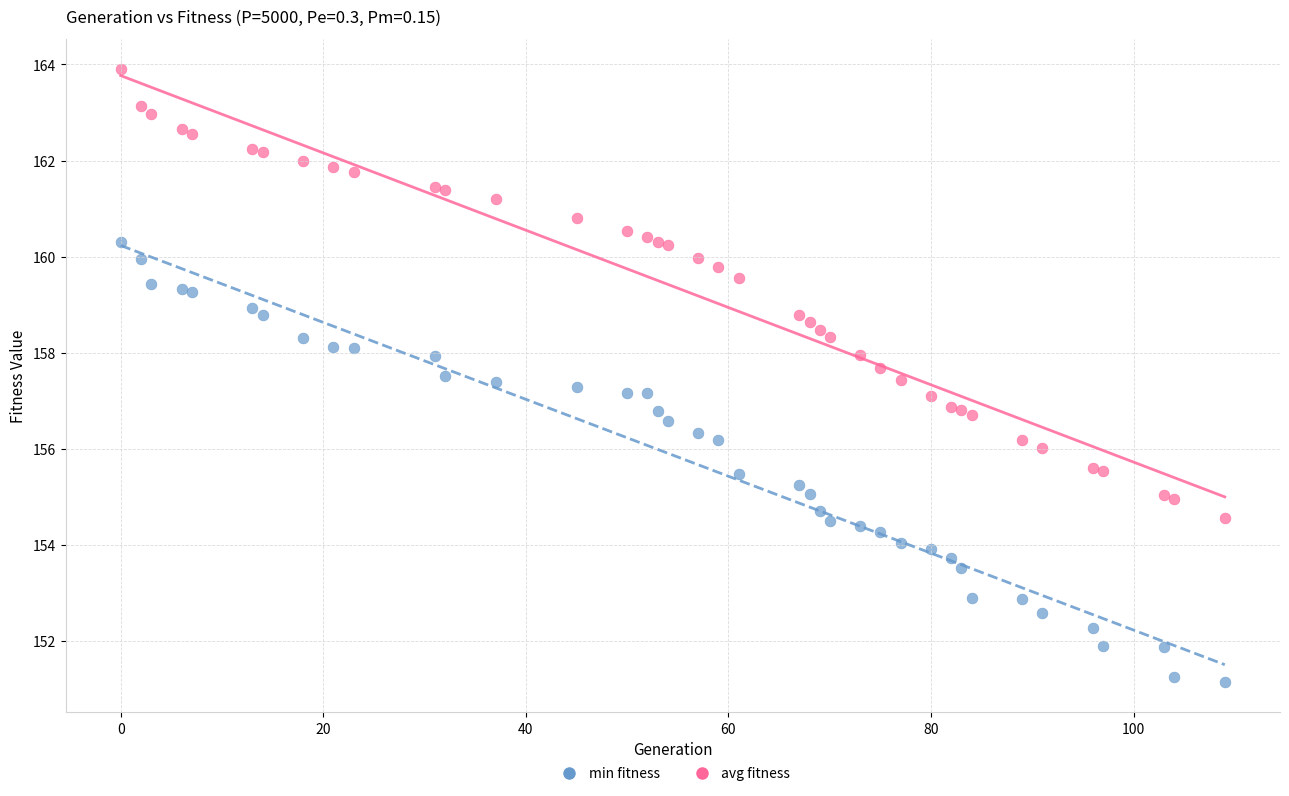

Which series has the widest spread of Y values?

avg fitness